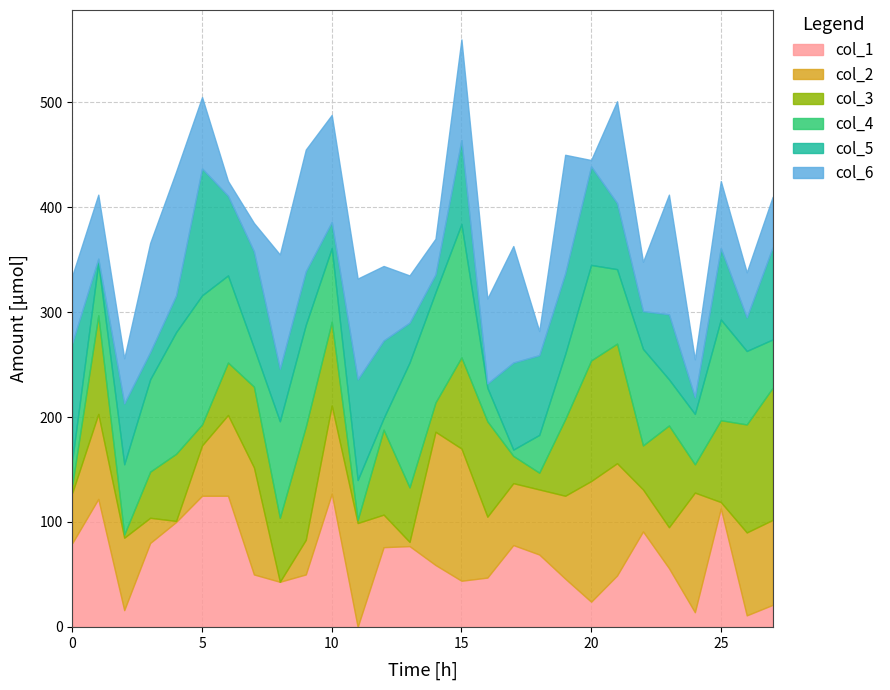

What are all the series names shown in the legend?

col_1, col_2, col_3, col_4, col_5, col_6